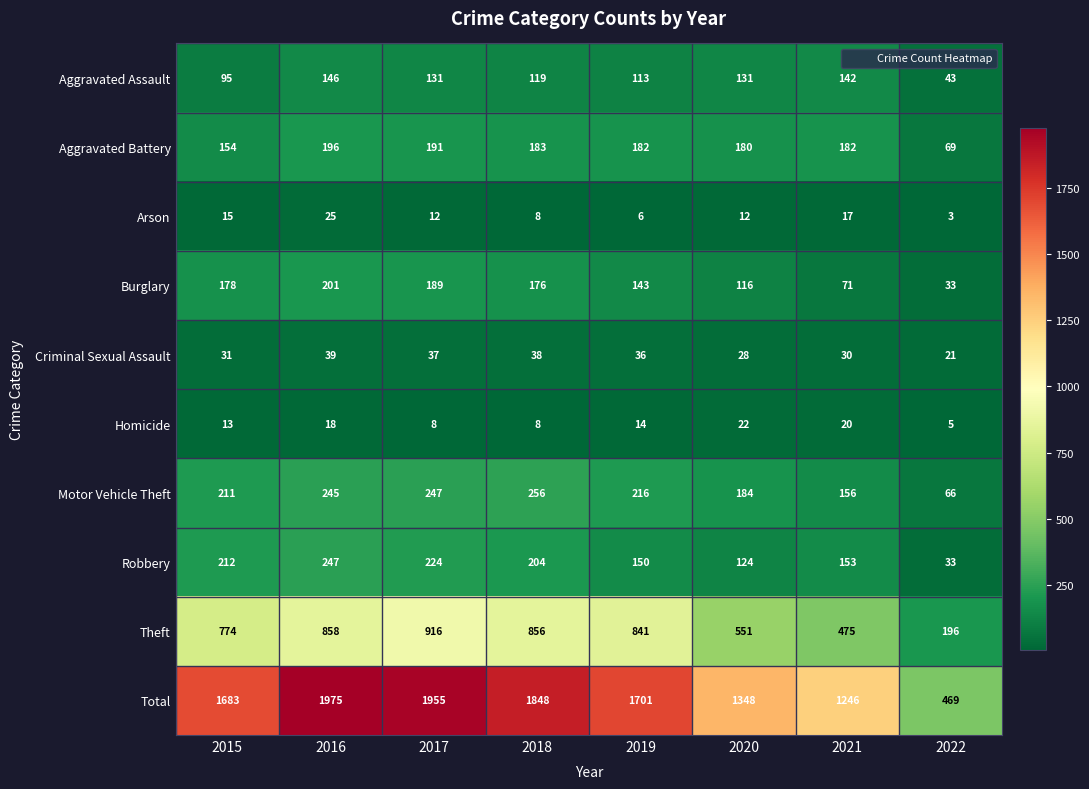

What is the difference between the Motor Vehicle Theft values at 2015 and 2020?

27